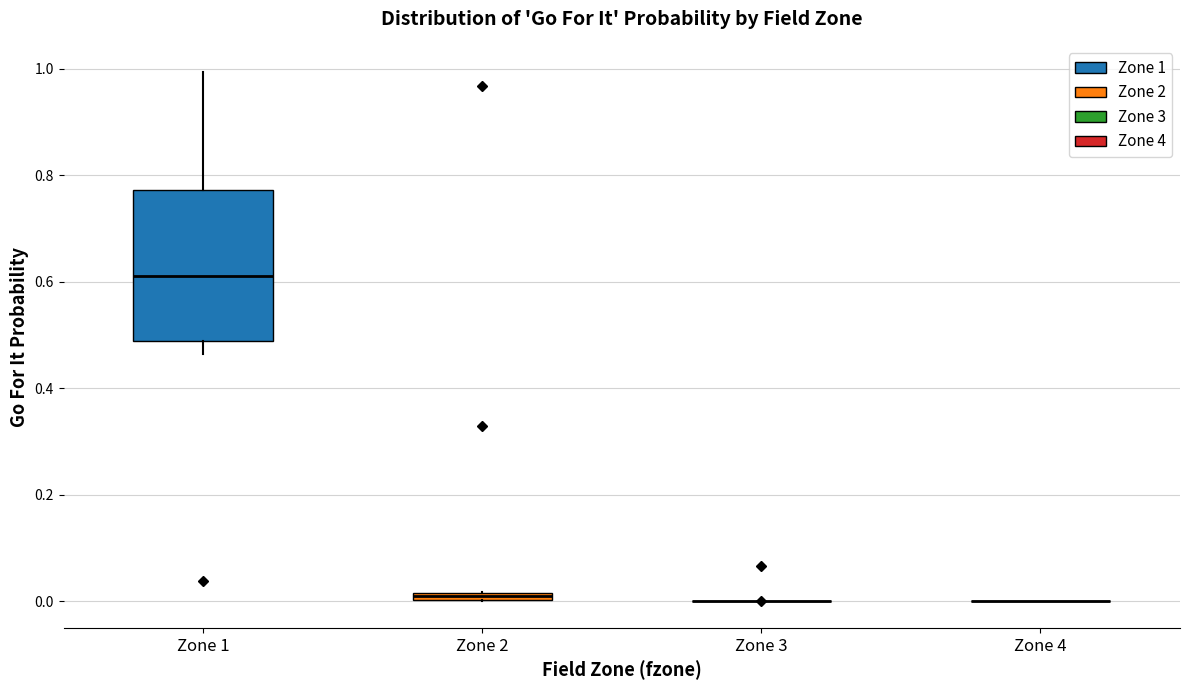

Comparing the boxes themselves (not the whiskers), which one is the tallest?

Zone 1